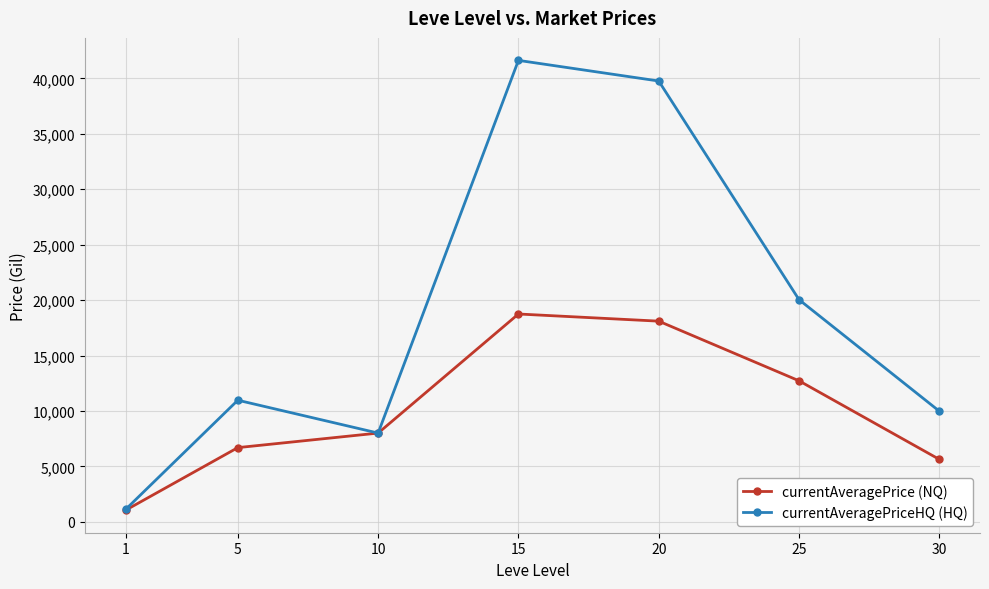

True or false: currentAveragePrice (NQ) has more than 0 points higher than both neighbors.

True